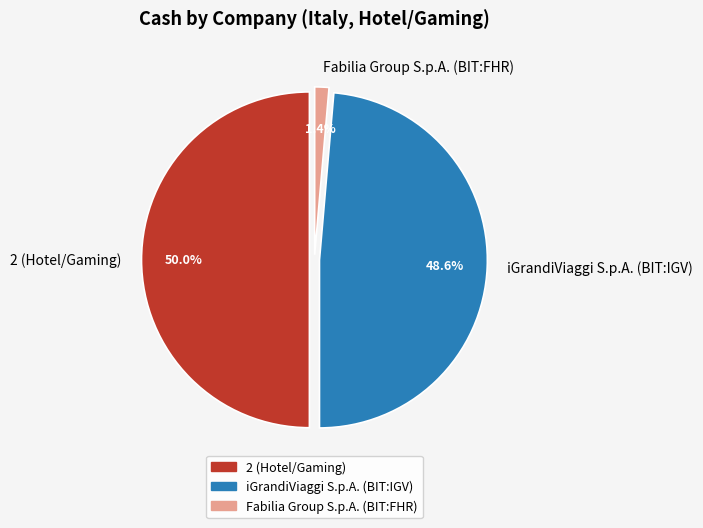

Which slice is the largest?

2 (Hotel/Gaming)